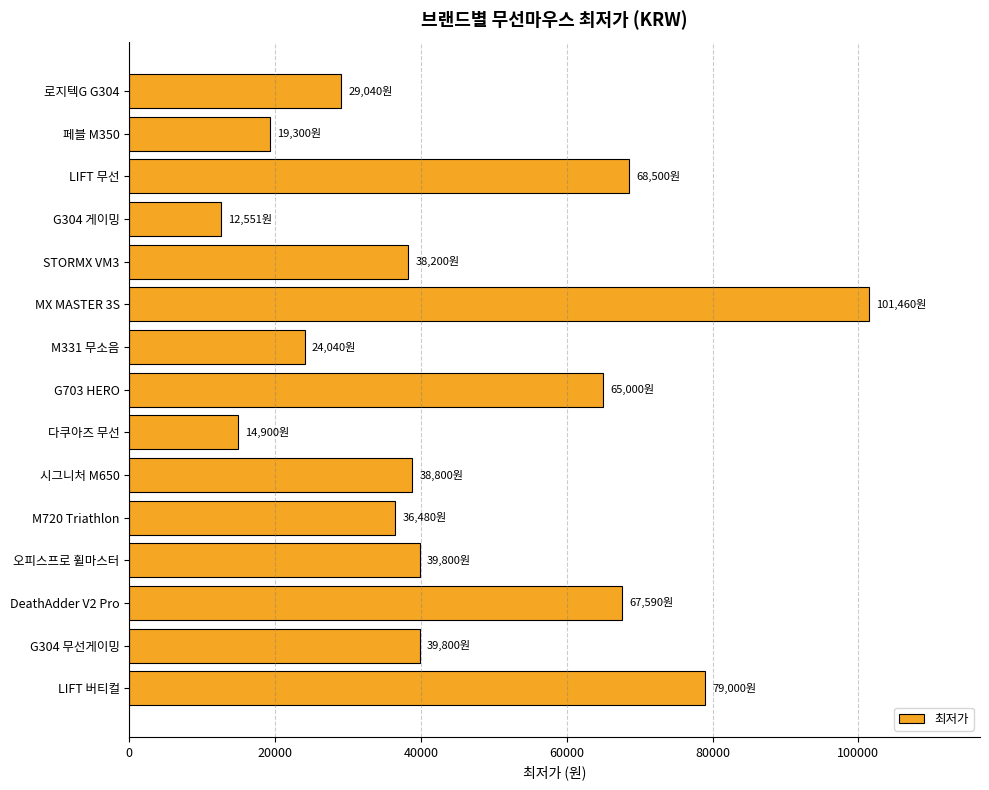

Approximately how many times larger is the value at MX MASTER 3S compared to STORMX VM3?

2.7